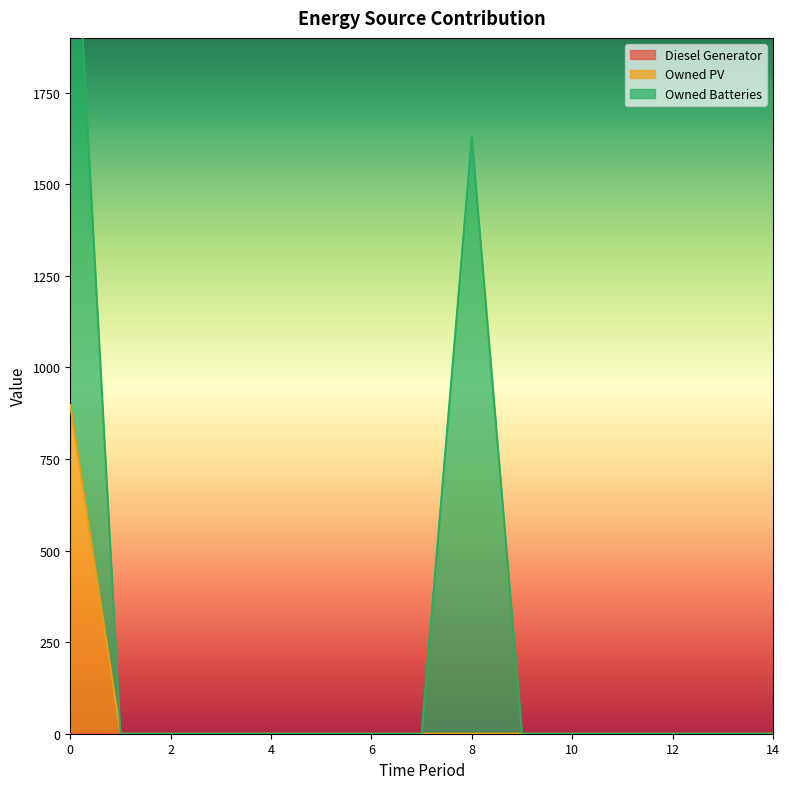

Count the number of data series in this chart.

3